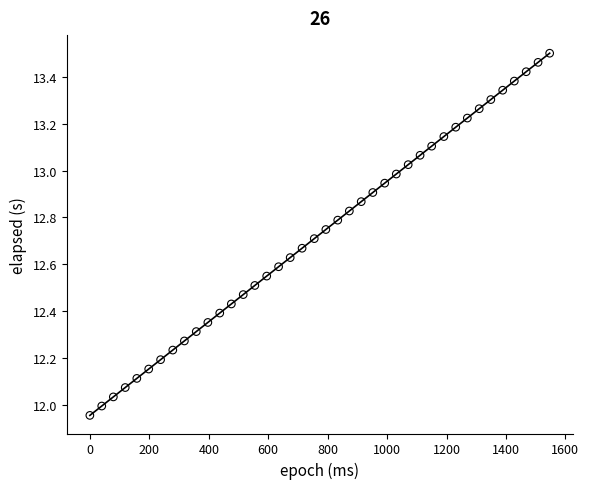

What is the range of X values (max minus min)?

1547.0